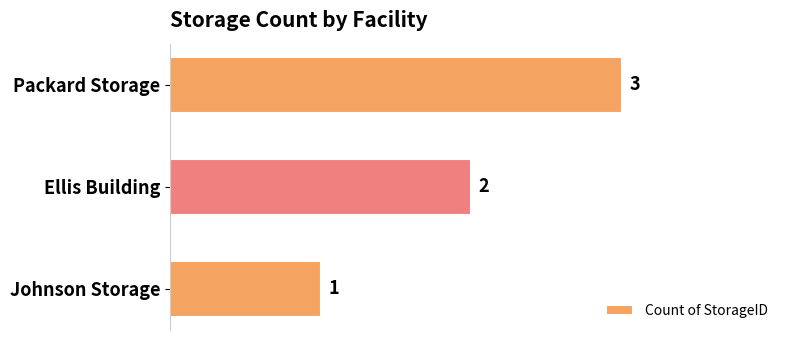

How many bars are there in total?

3